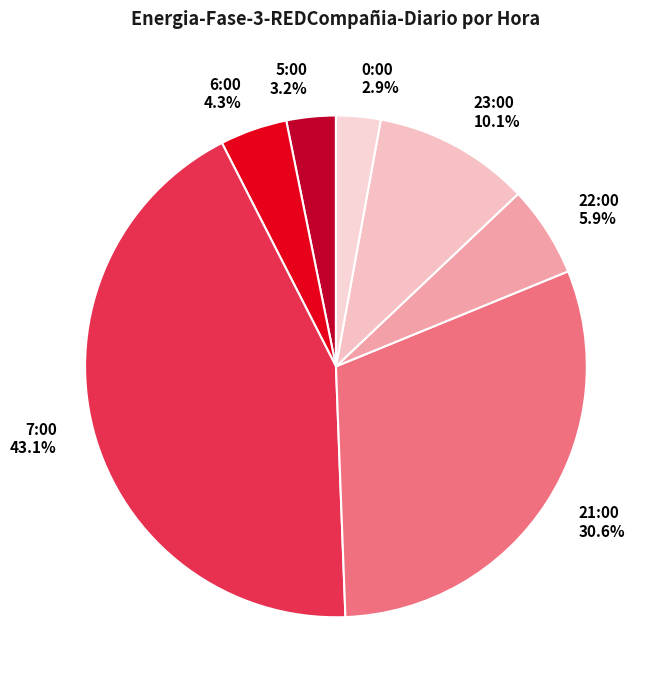

Is 21:00 the majority of the pie?

No